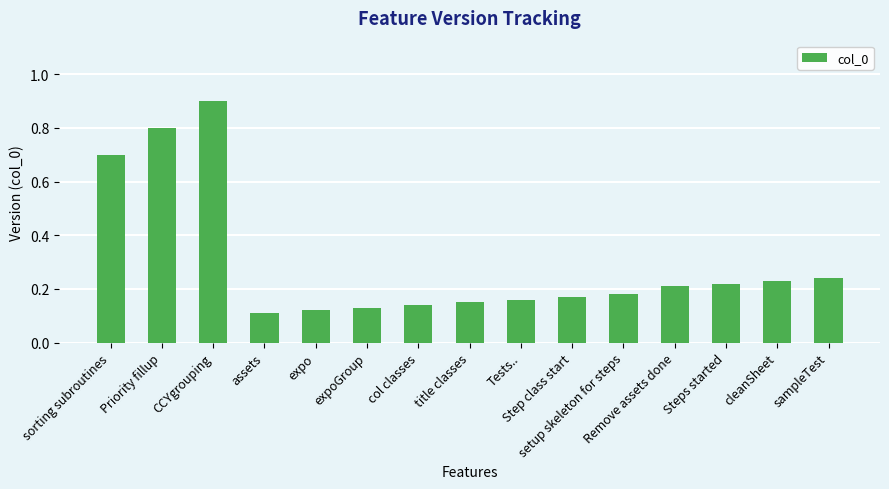

At which category does the chart reach its peak across all series?

CCYgrouping